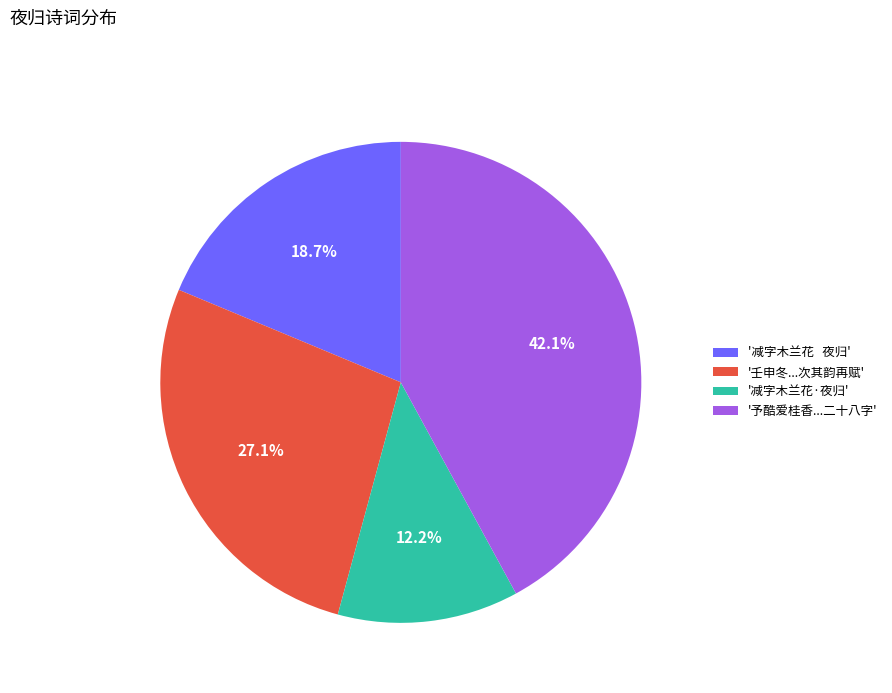

How many segments does this pie chart have?

4